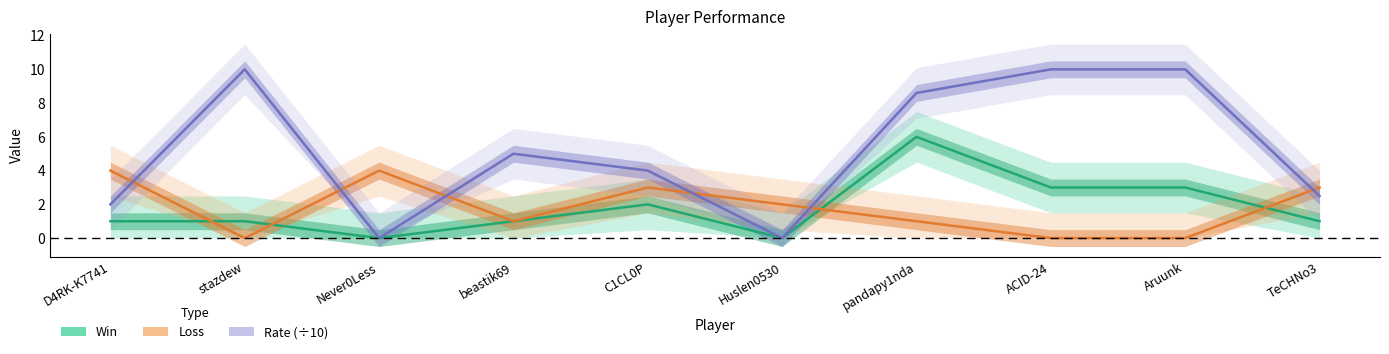

What is the difference between the maximum and second lowest values in the Rate series?

10.0